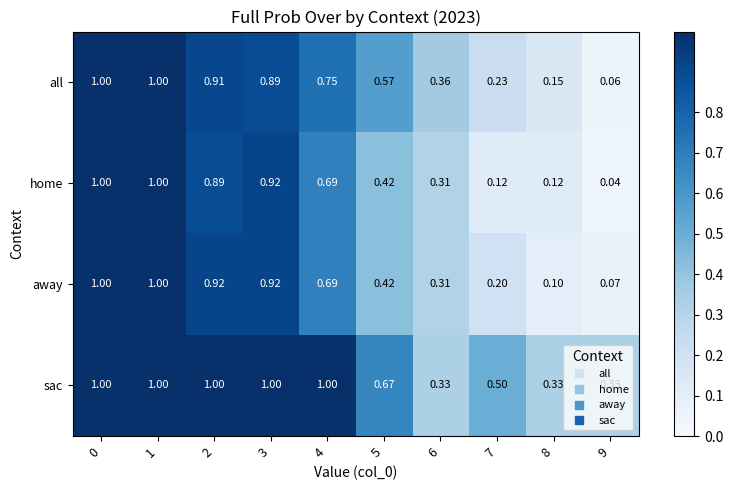

Which series has the largest total across all categories?

sac